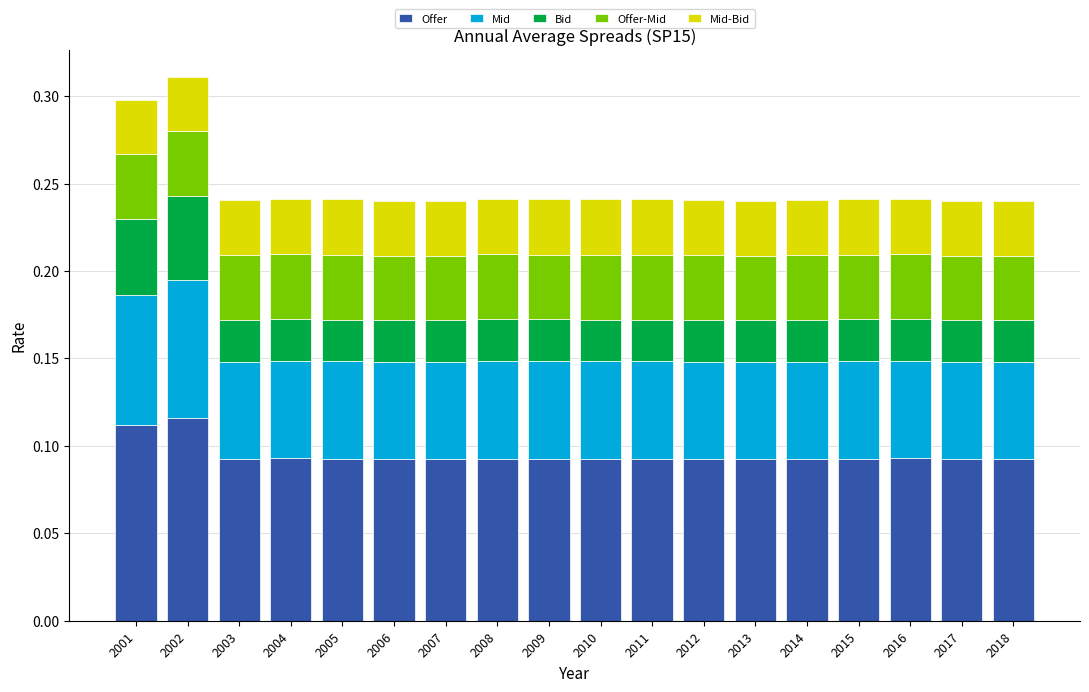

What are all the series names shown in the legend?

Offer, Mid, Bid, Offer-Mid, Mid-Bid